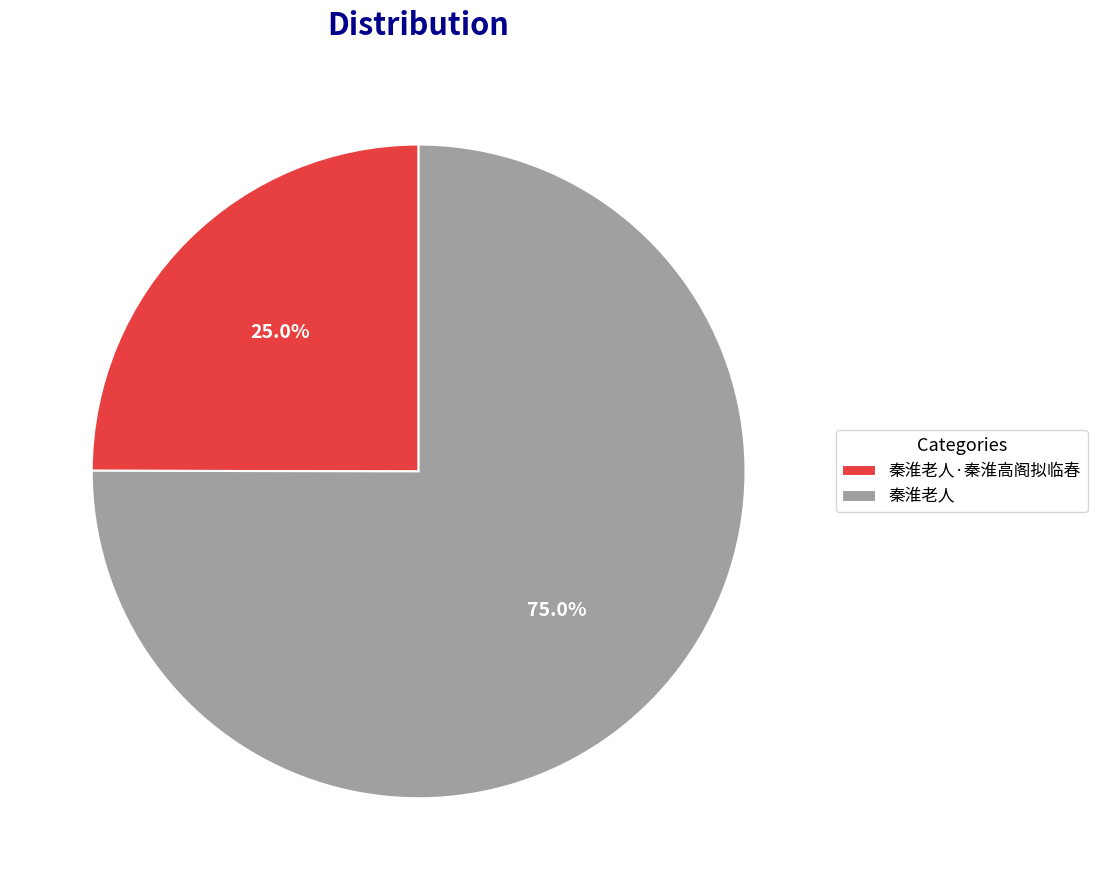

To the nearest percent, what is the average slice percentage?

50%